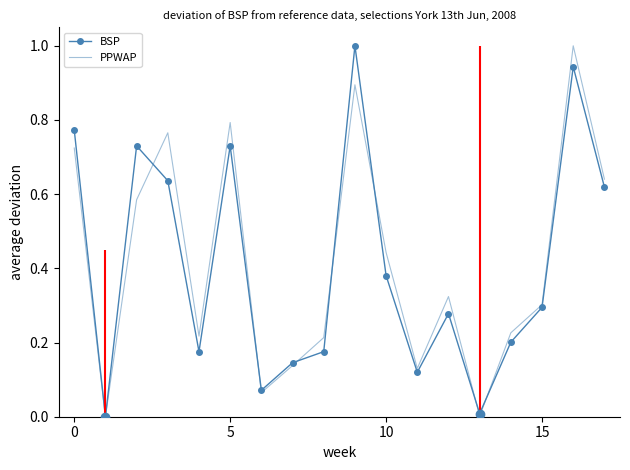

What is the greatest value displayed?

1.0